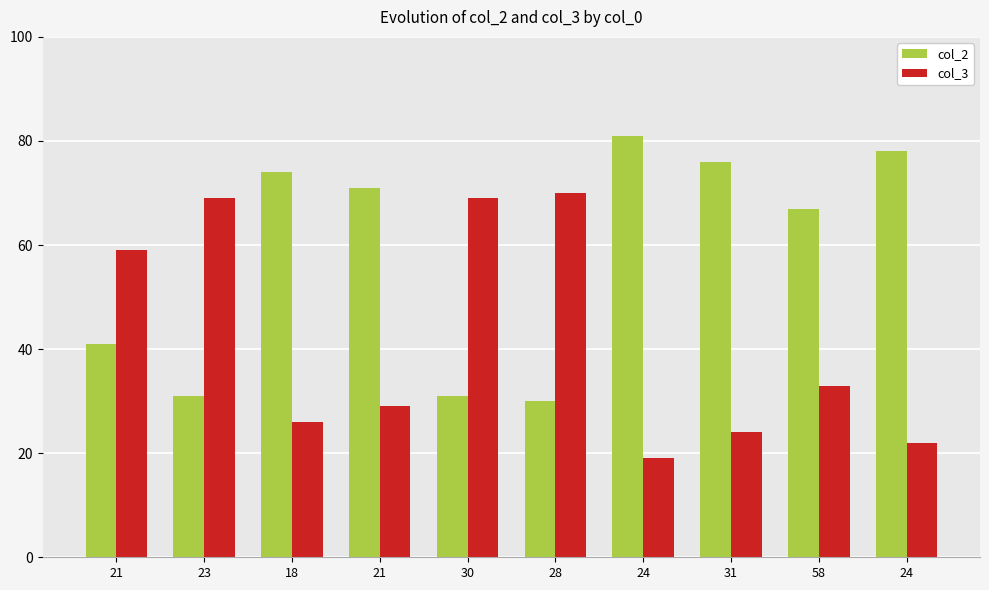

What is the difference between the maximum and minimum values in the col_2 series?

51